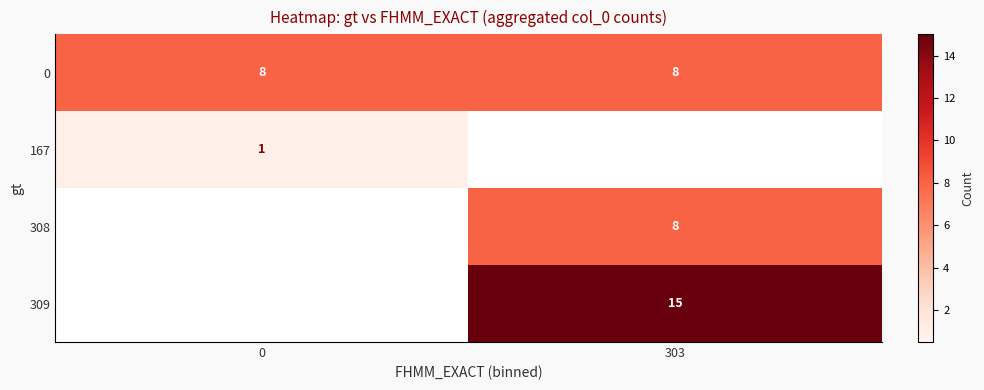

What is the approximate value of 0 at 303?

8